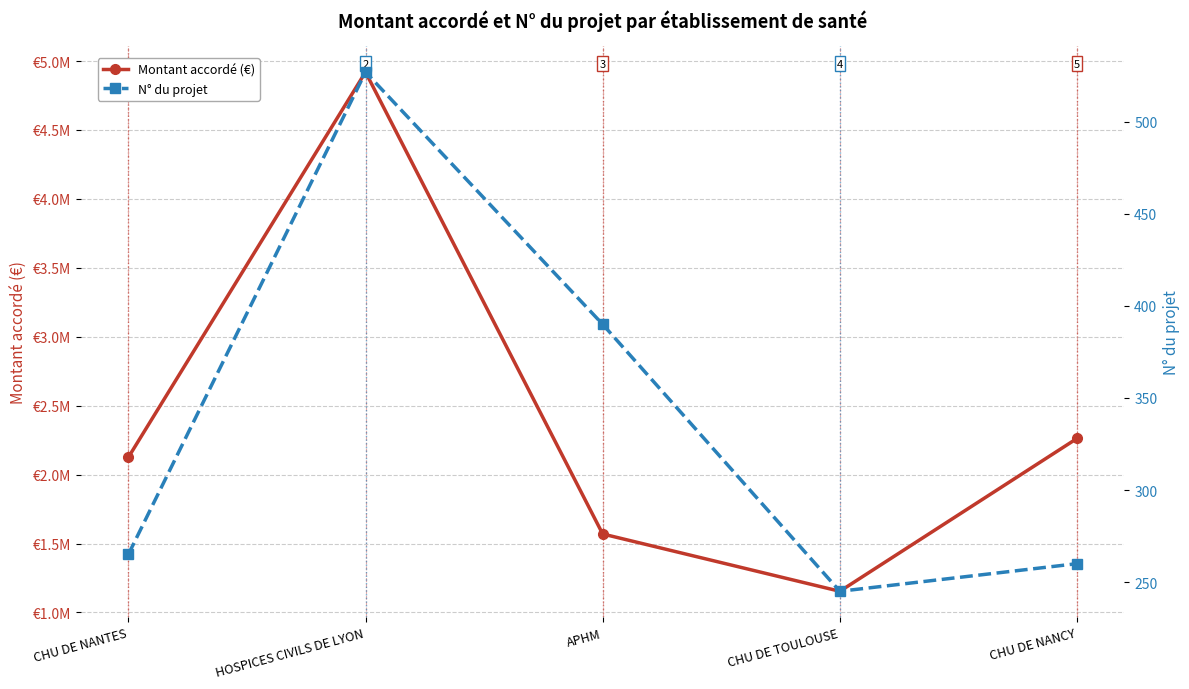

Read the Montant accordé (€) value at APHM.

1569186.6